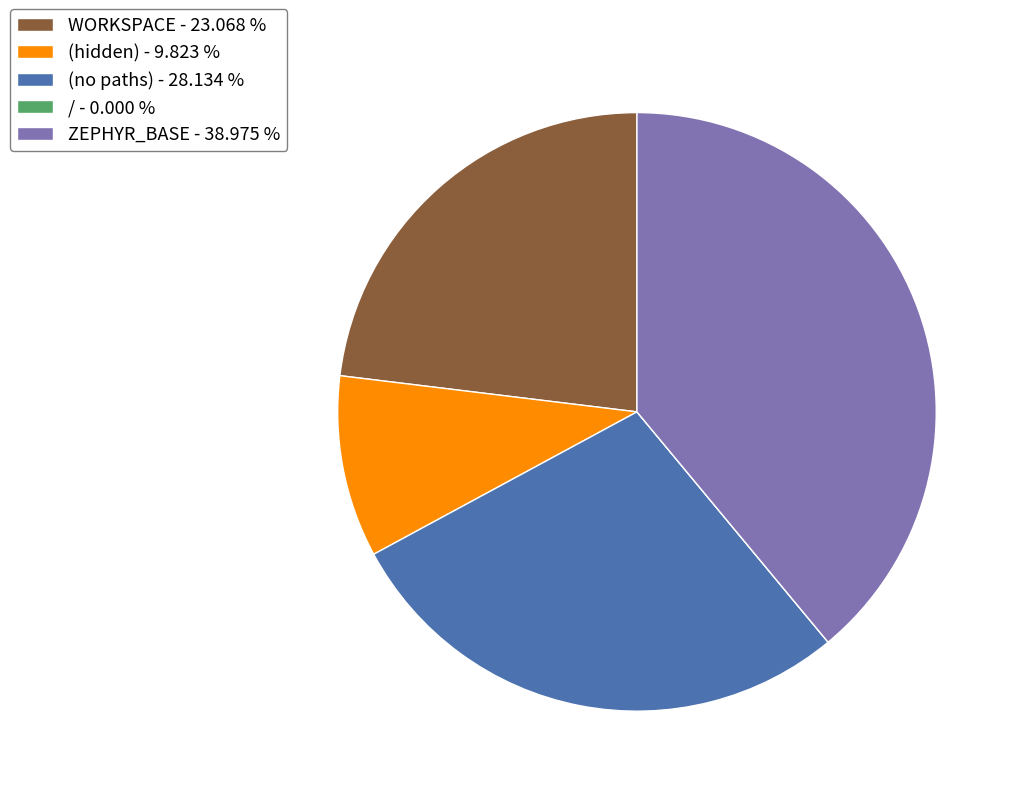

Approximately how many times larger is the value at (hidden) - 9.823 % compared to WORKSPACE - 23.068 %?

0.4